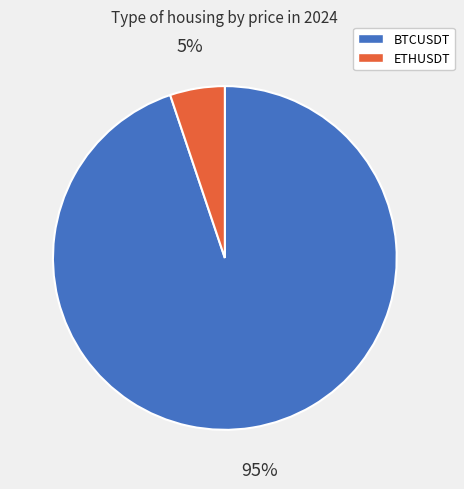

To the nearest percent, what is the difference between the BTCUSDT and ETHUSDT slice percentages?

90%